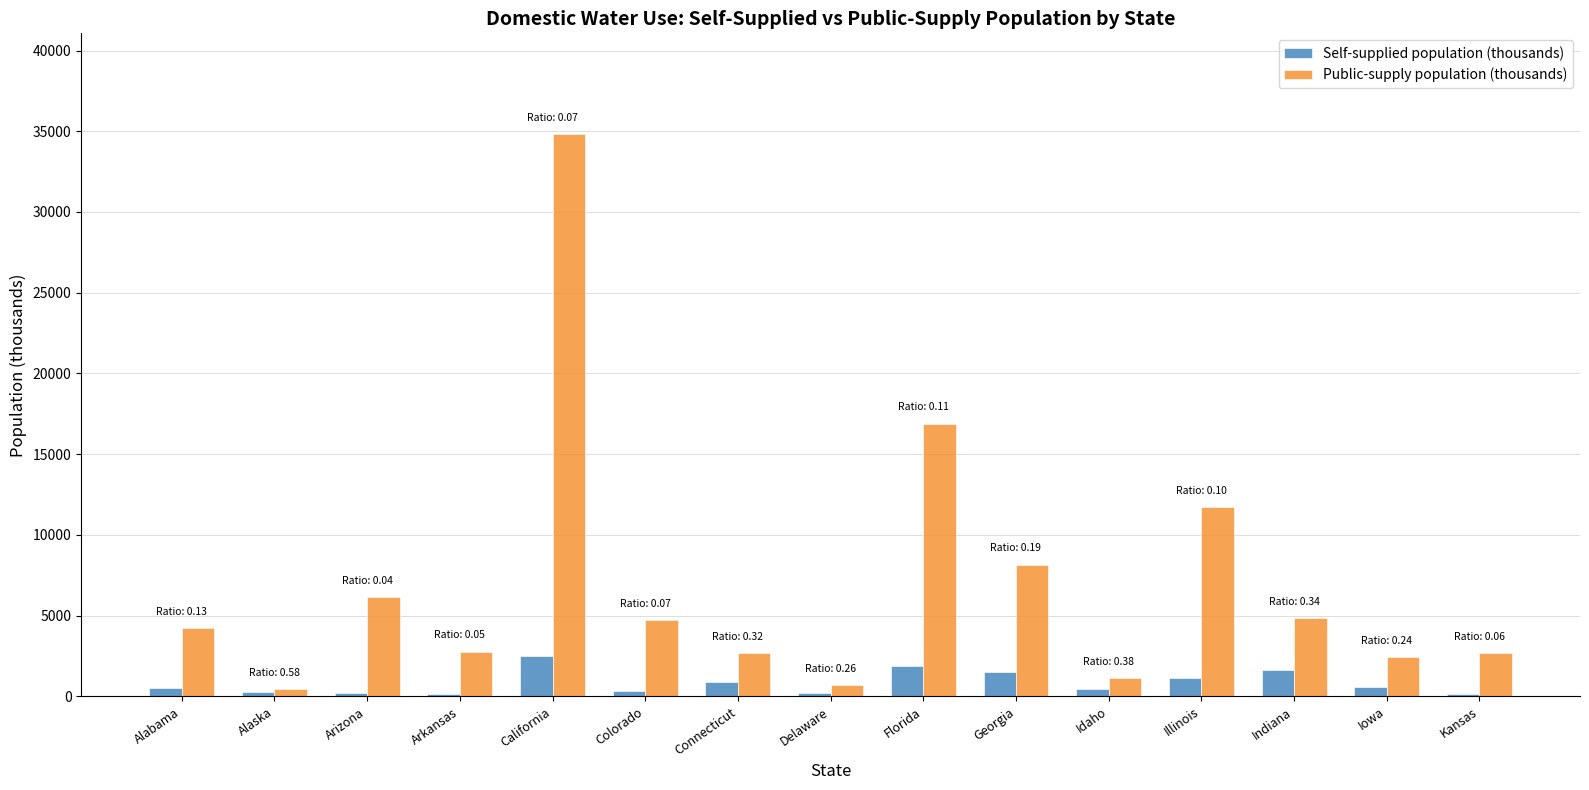

What is the minimum value shown in the chart?

144